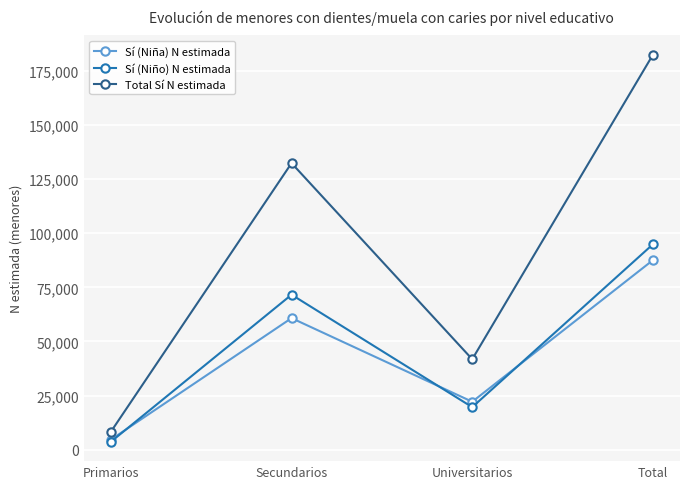

The Total Sí N estimada series shows 325335 at Total. True or false?

False